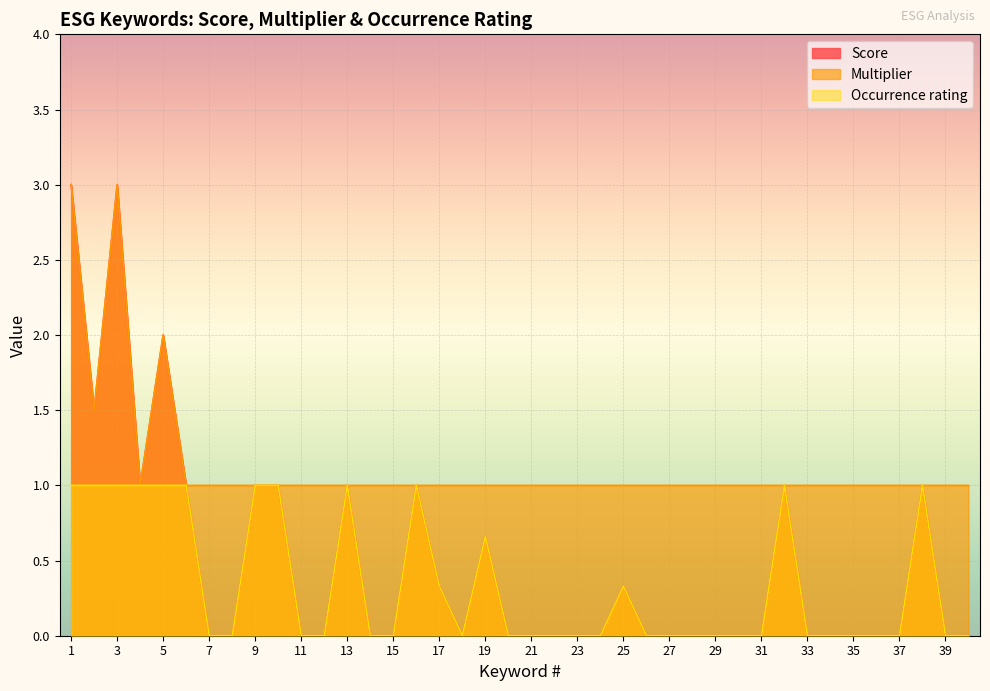

What is the approximate value of Multiplier at 8?

1.0